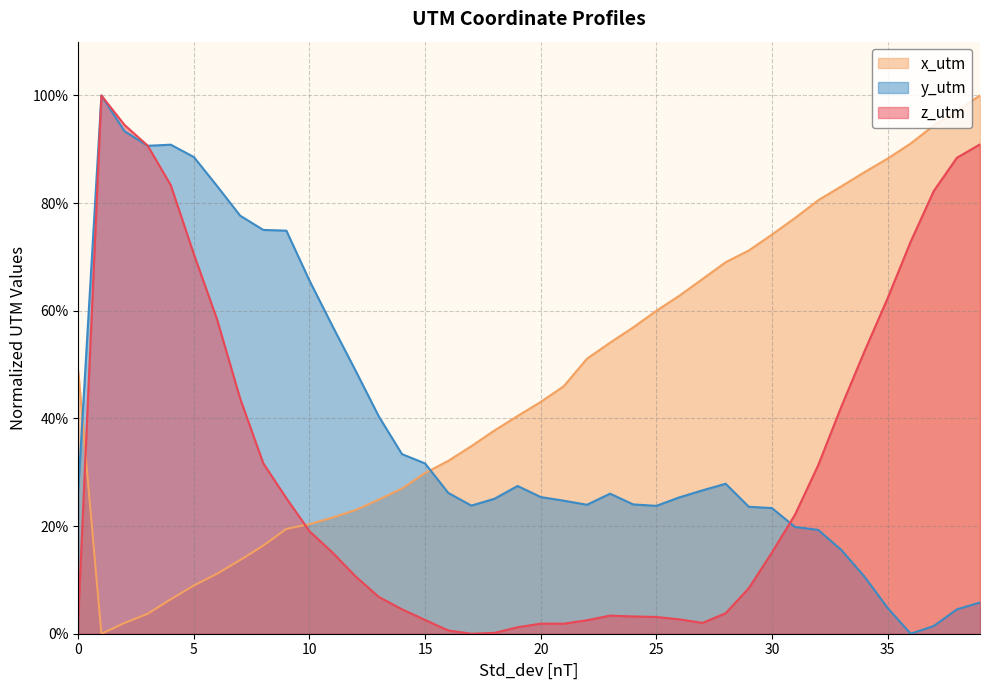

At 10, list the series in order from smallest to largest.

z_utm, x_utm, y_utm